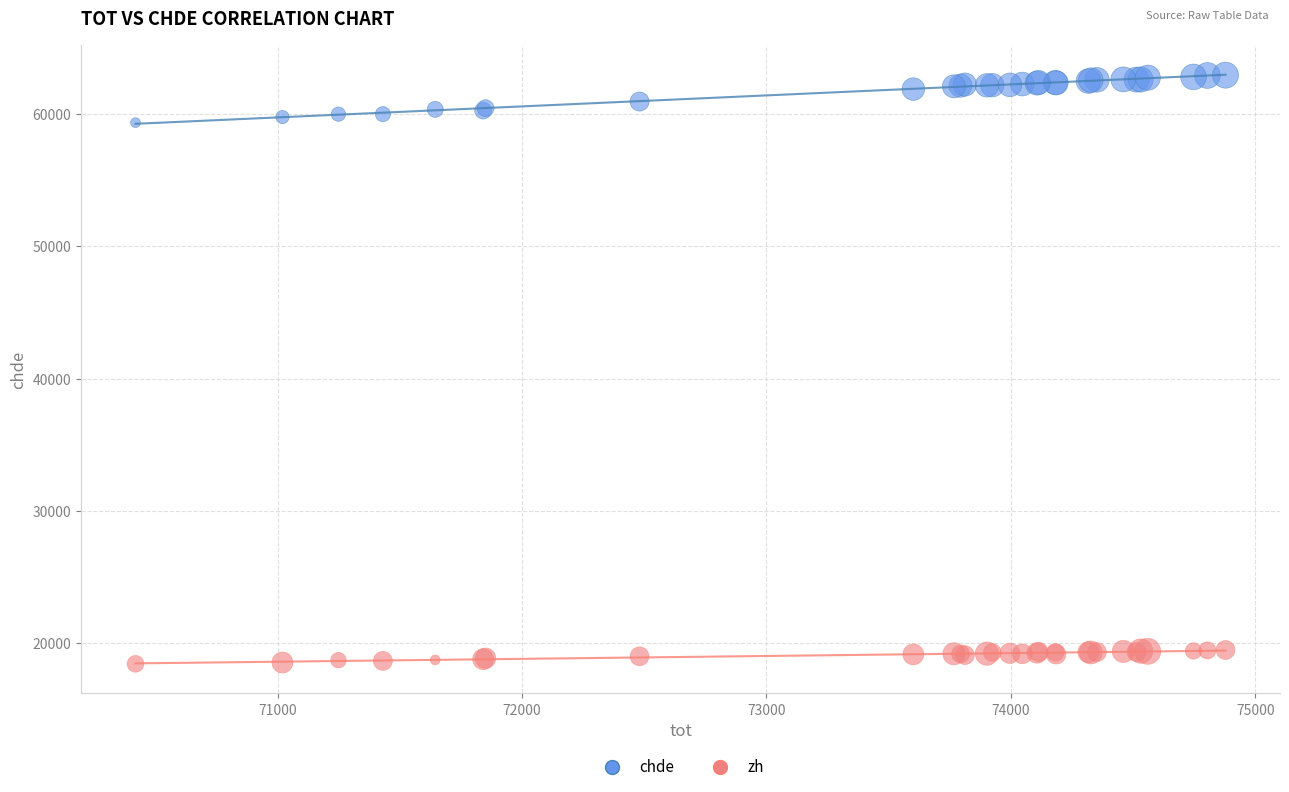

What is the X range (max minus min) for the scatter plot?

4459